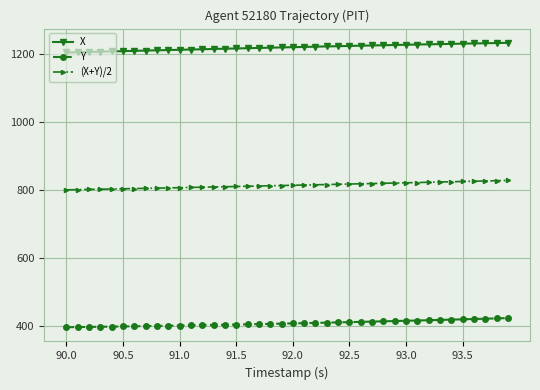

What is the greatest value displayed?

1234.2